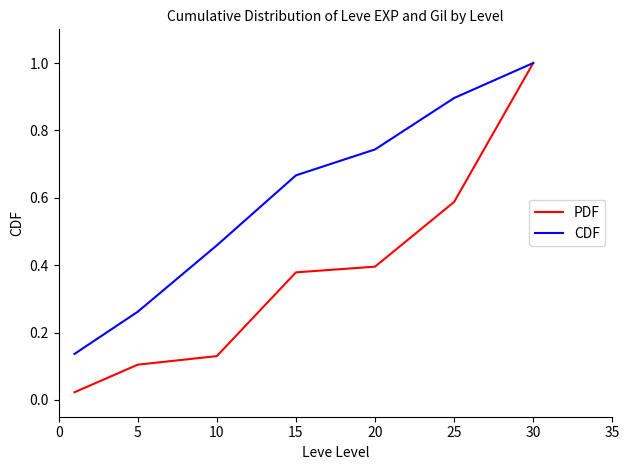

Is this an area chart (filled region under the line)?

No